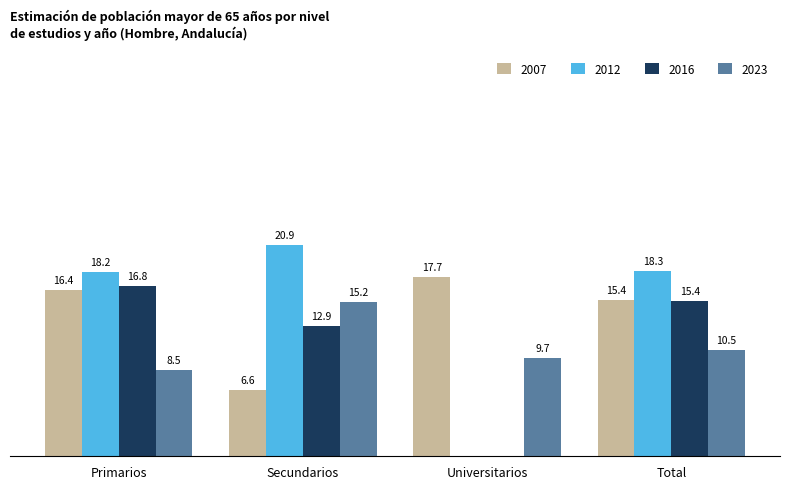

Are the bars horizontal?

No